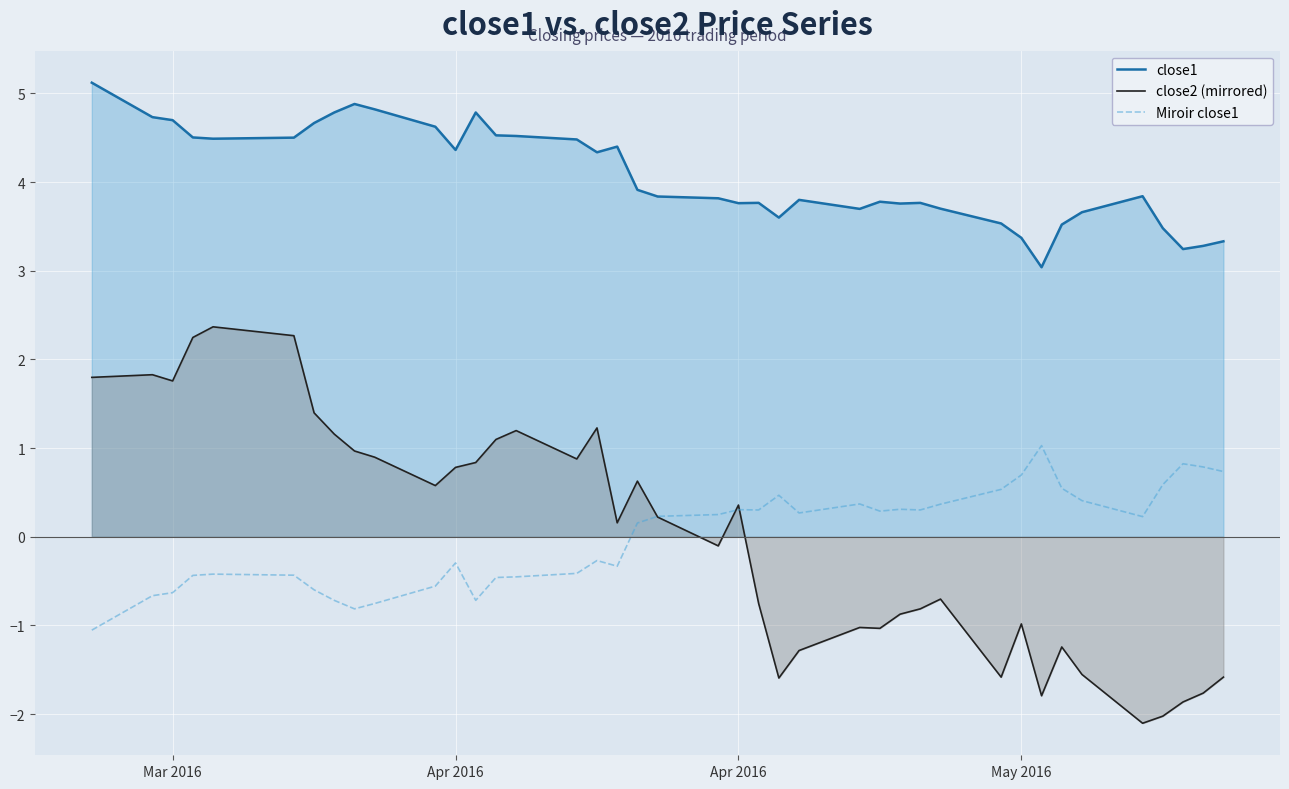

In Miroir close1, how many points are higher than both neighbors (excluding endpoints)?

9